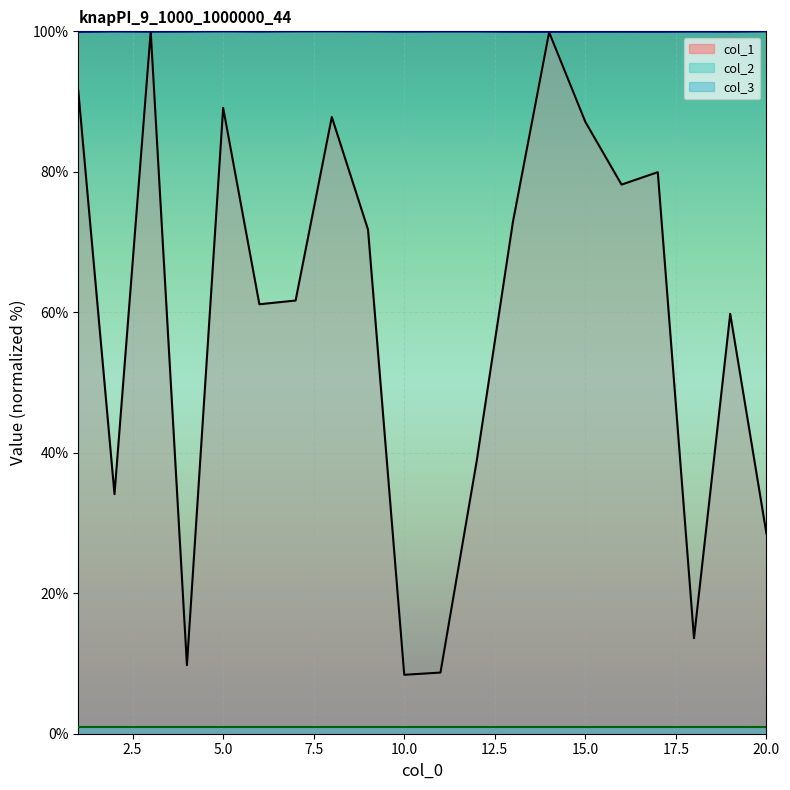

Where does the col_1 series first go above 71?

1